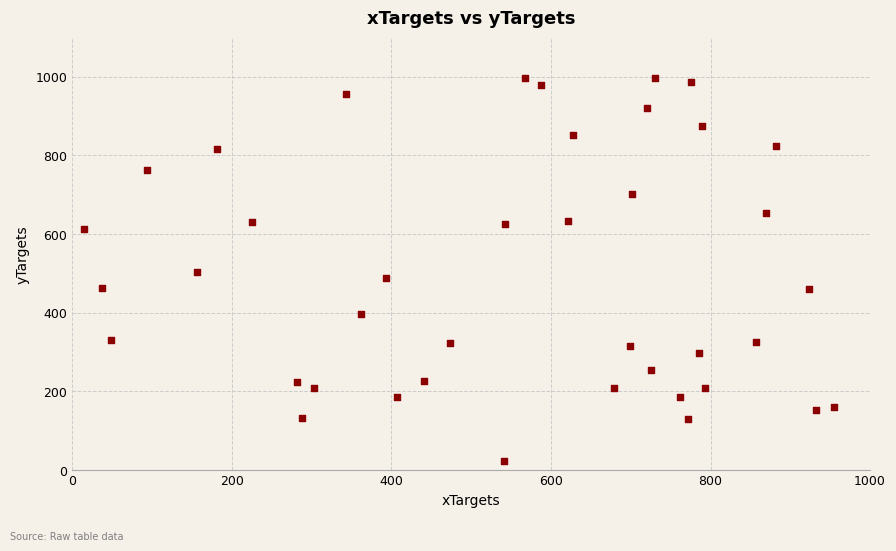

What is the range of X values (max minus min)?

939.8